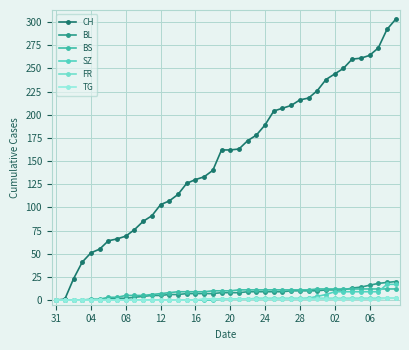

Which series has the widest spread of values?

CH